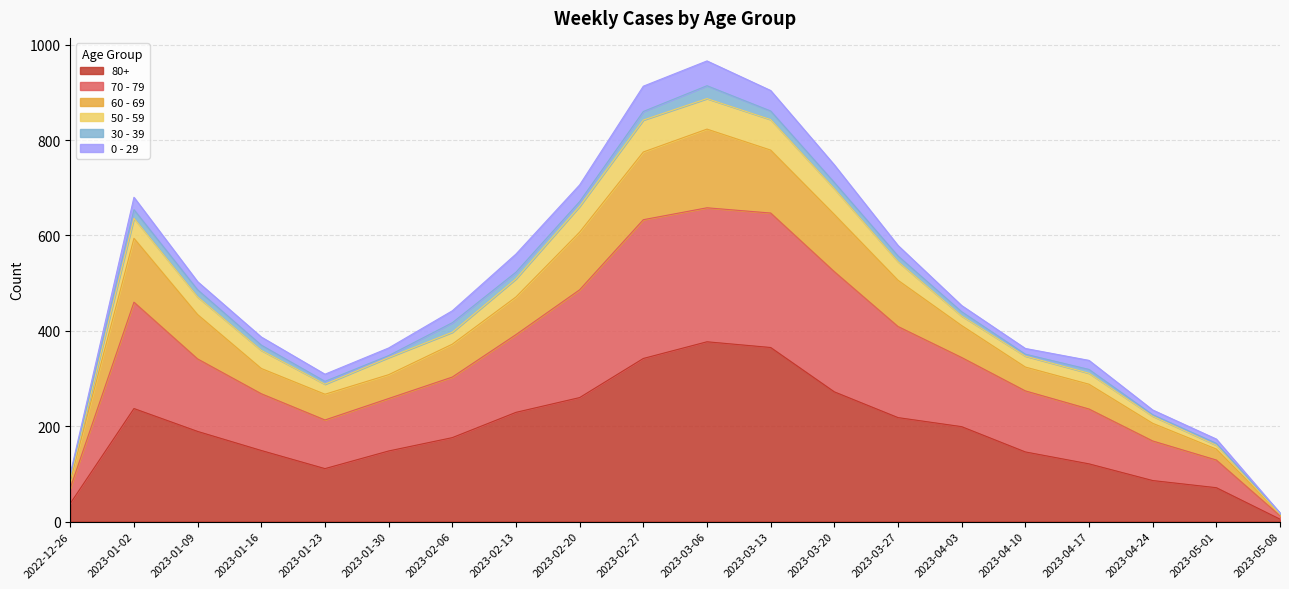

What is the label of the 20th point from the left?

2023-05-08